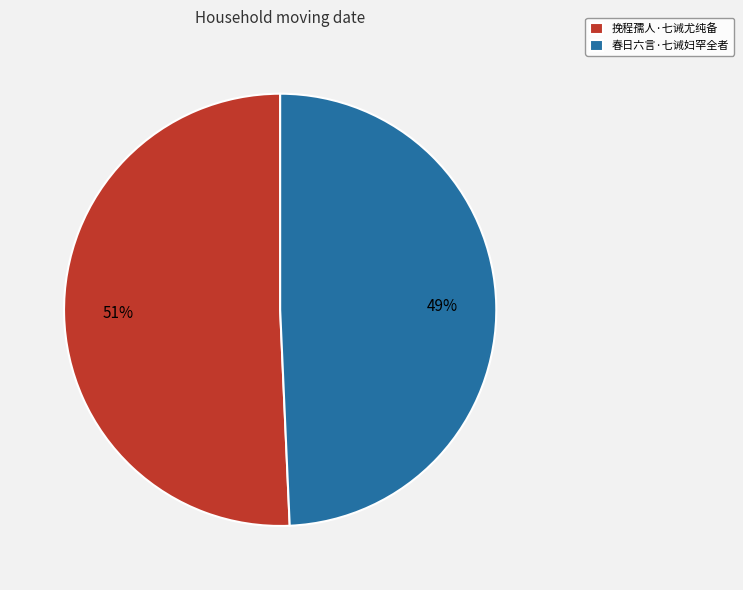

How many slices are in this pie chart?

2